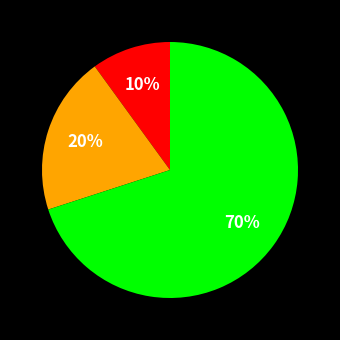

To the nearest percent, what is the difference between the largest and smallest slice percentages?

60%